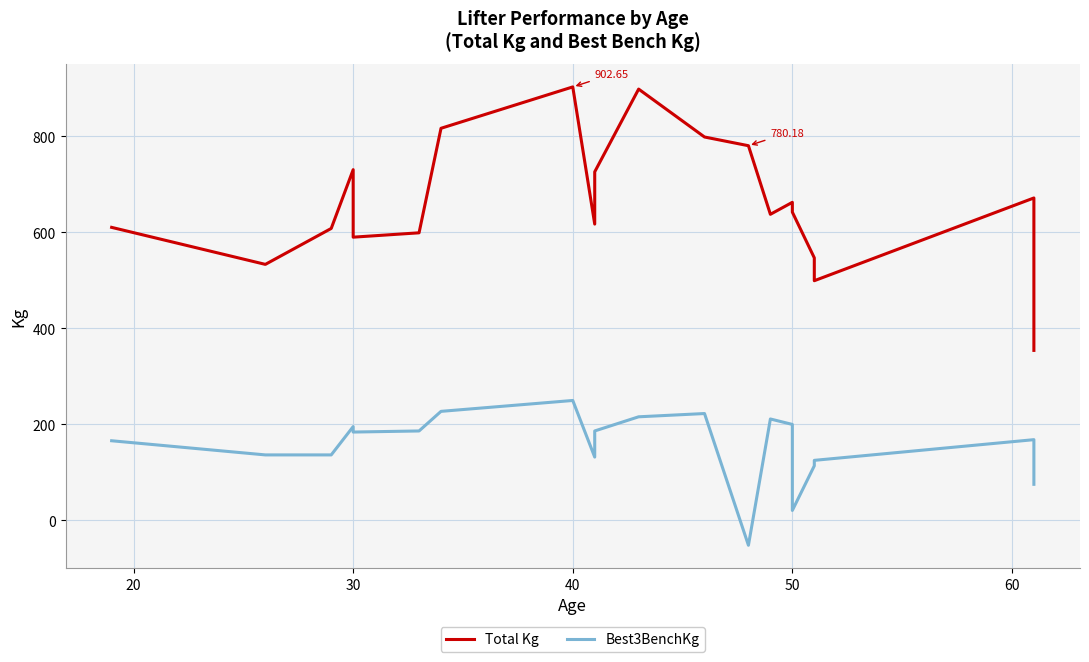

Rank the series at 30 from lowest to highest value.

Best3BenchKg, Total Kg